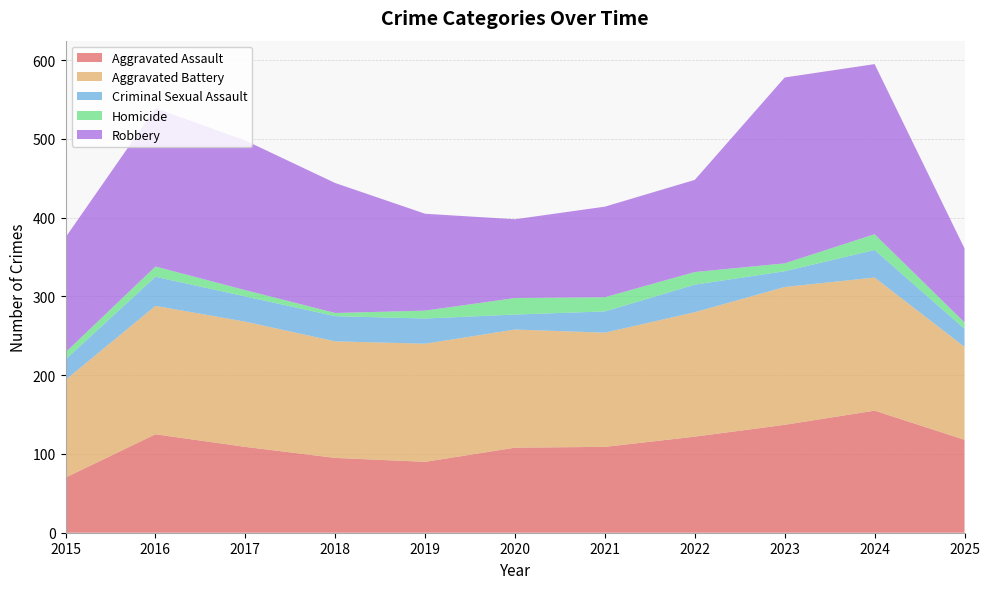

Reading left to right, extract all data points from this chart.

Aggravated Assault: 70	125	109	95	90	108	109	122	137	155	118
Aggravated Battery: 124	163	159	148	150	150	145	158	175	169	118
Criminal Sexual Assault: 26	37	32	32	32	19	27	35	20	35	23
Homicide: 9	13	8	4	10	21	18	16	10	20	8
Robbery: 146	201	190	165	123	100	115	117	236	216	94